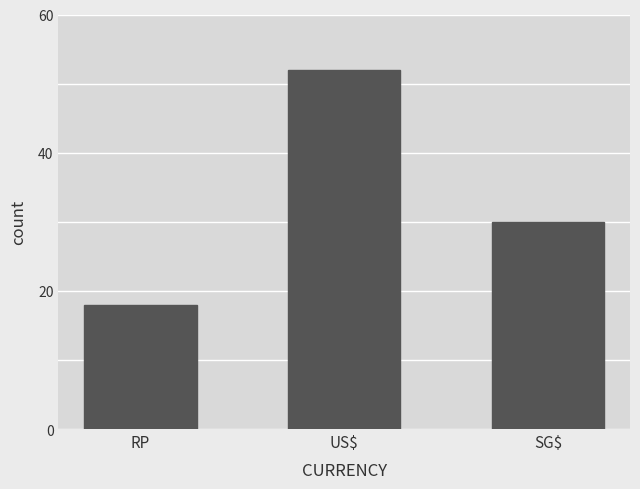

How many data points are less than 30?

1